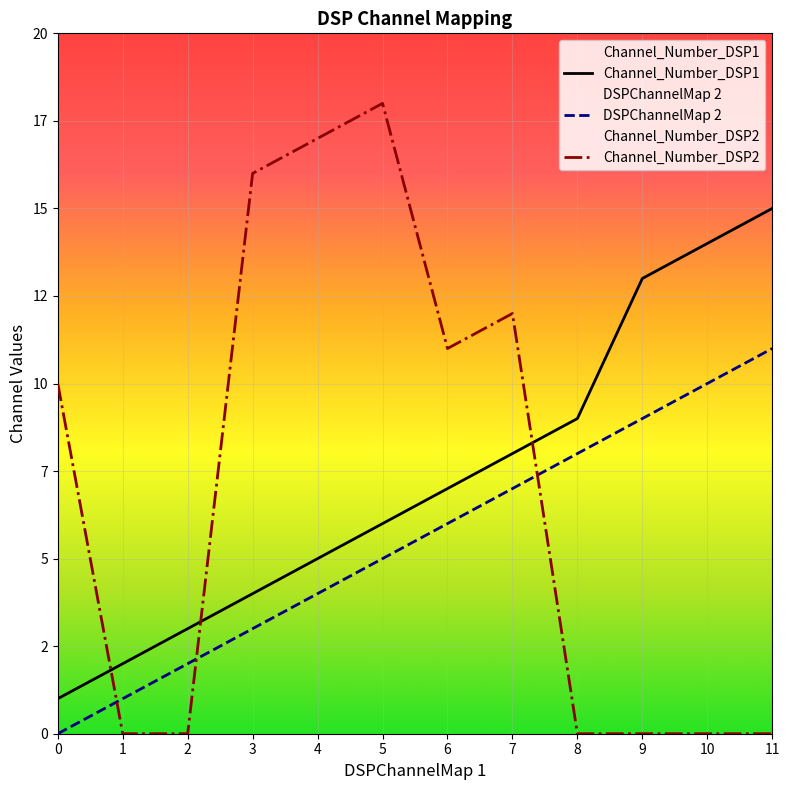

The value of DSPChannelMap 2 at 8 is 8. True or false?

True